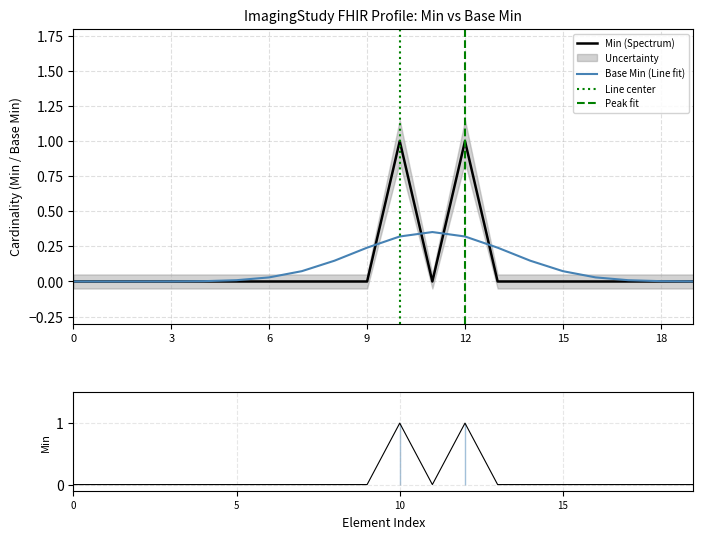

Is it true that Min (Spectrum) equals 0.0 at 0?

True